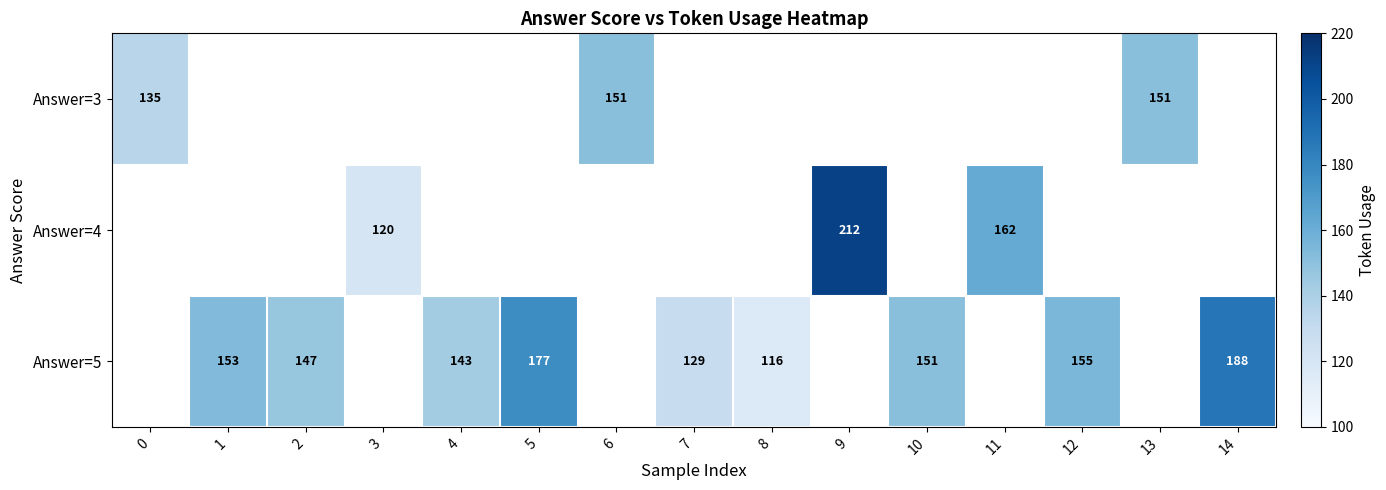

Is it true that Answer=5 equals 129 at 7?

True